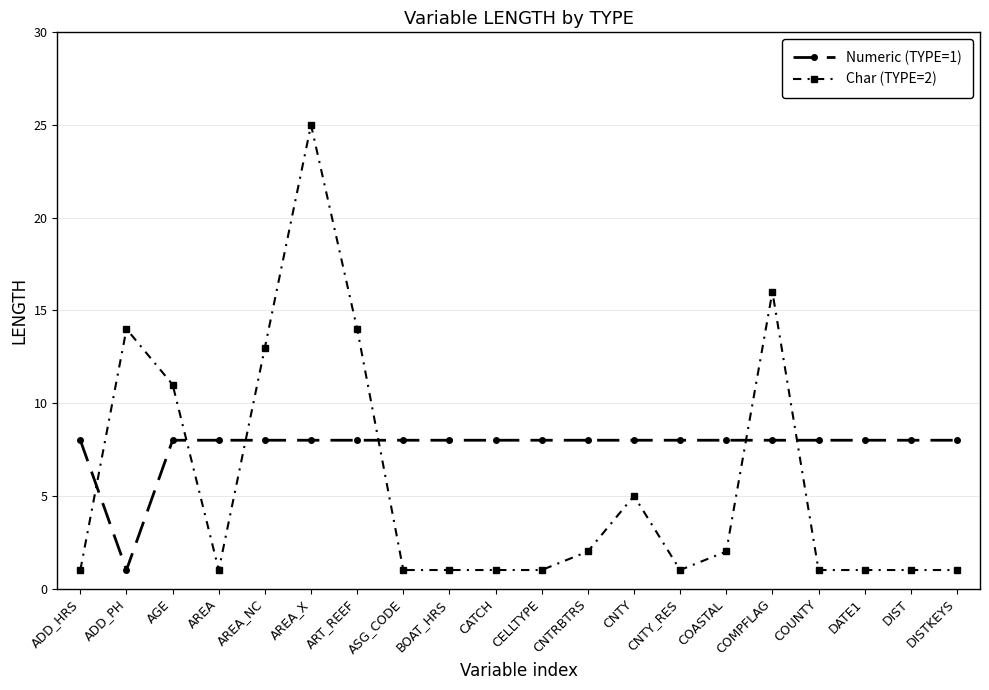

How many times do Char (TYPE=2) and Numeric (TYPE=1) cross each other?

6